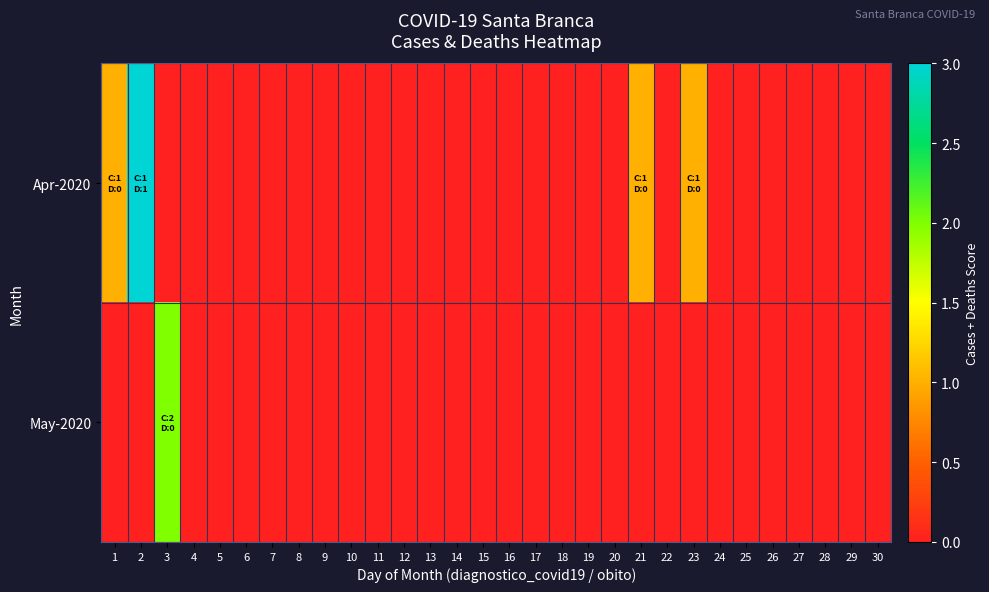

Which series has the widest spread of values?

Apr-2020